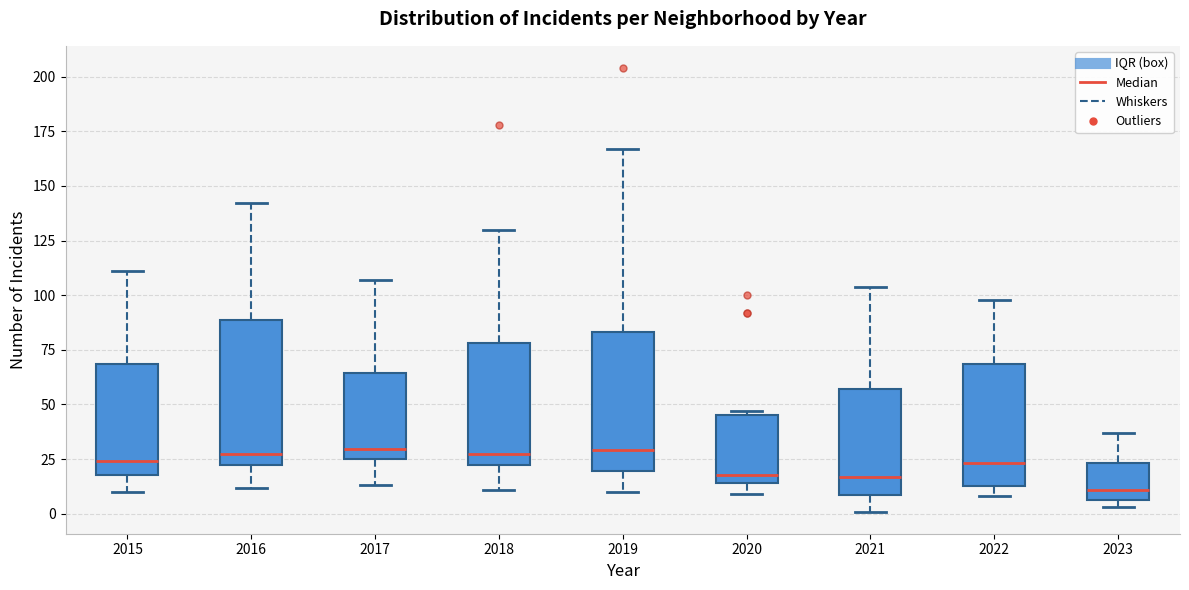

Where does the median line of the box at x = 2022 sit on the y-axis? The values are not printed on the chart, so give them approximately, as read against the axis.

25